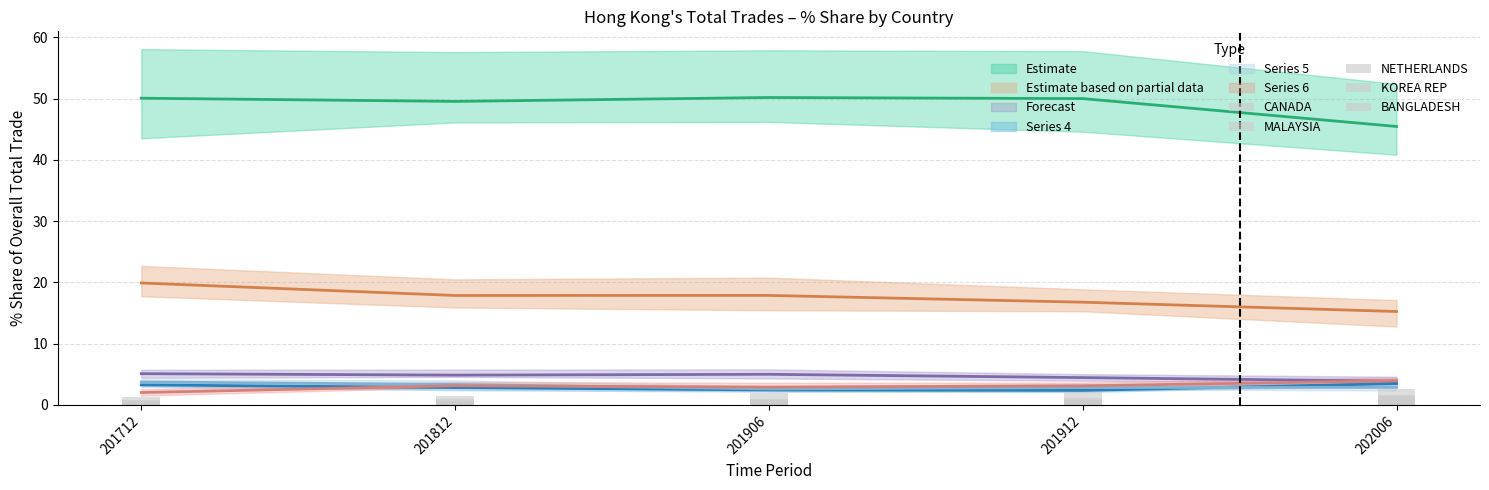

How many bars are there in total?

25